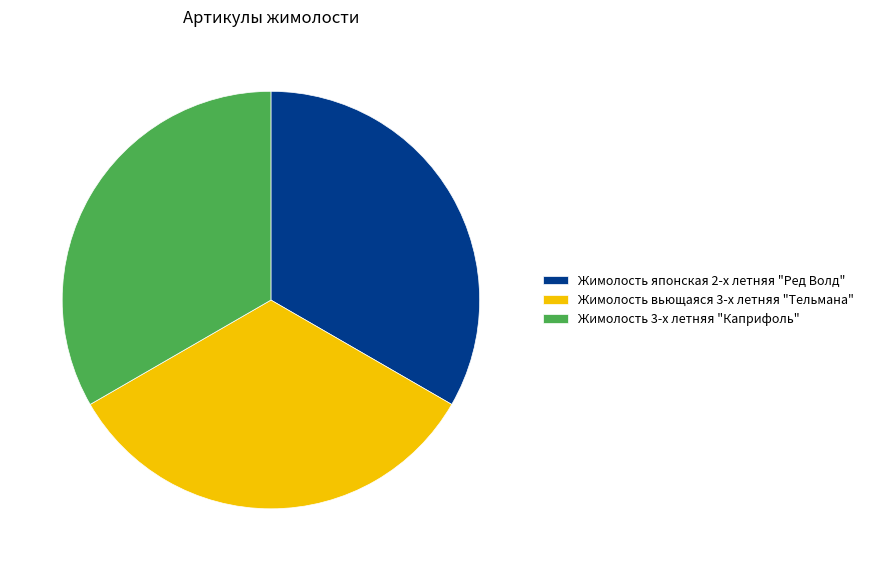

Is it true that Жимолость вьющаяся 3-х летняя "Тельмана" is 33% of the pie?

True